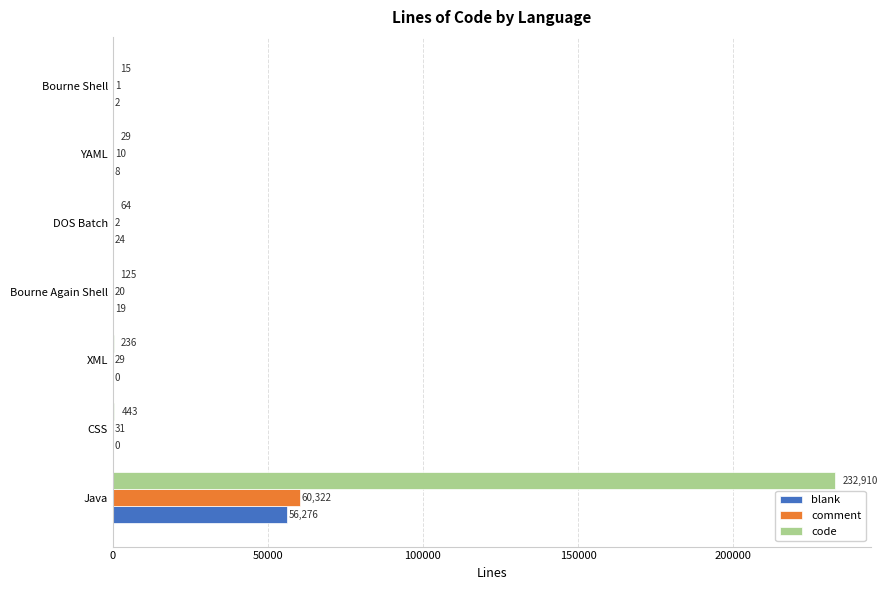

The value of comment at Java is 36322. True or false?

False